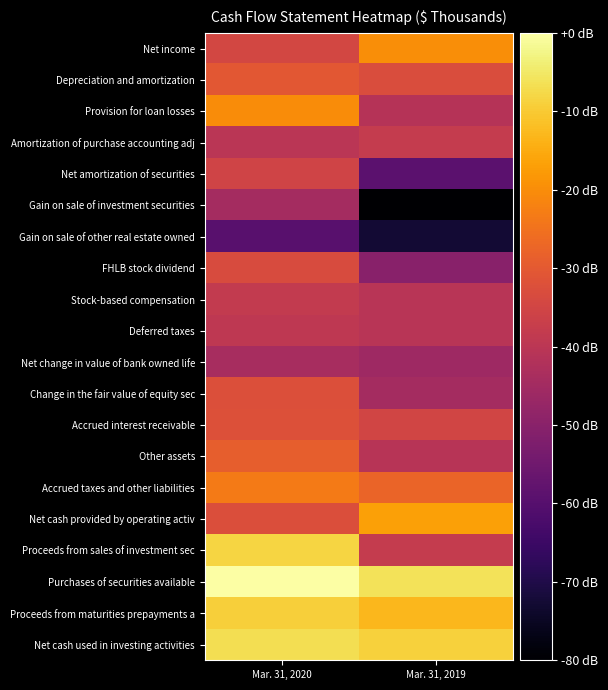

What is the smallest value displayed?

-80.0